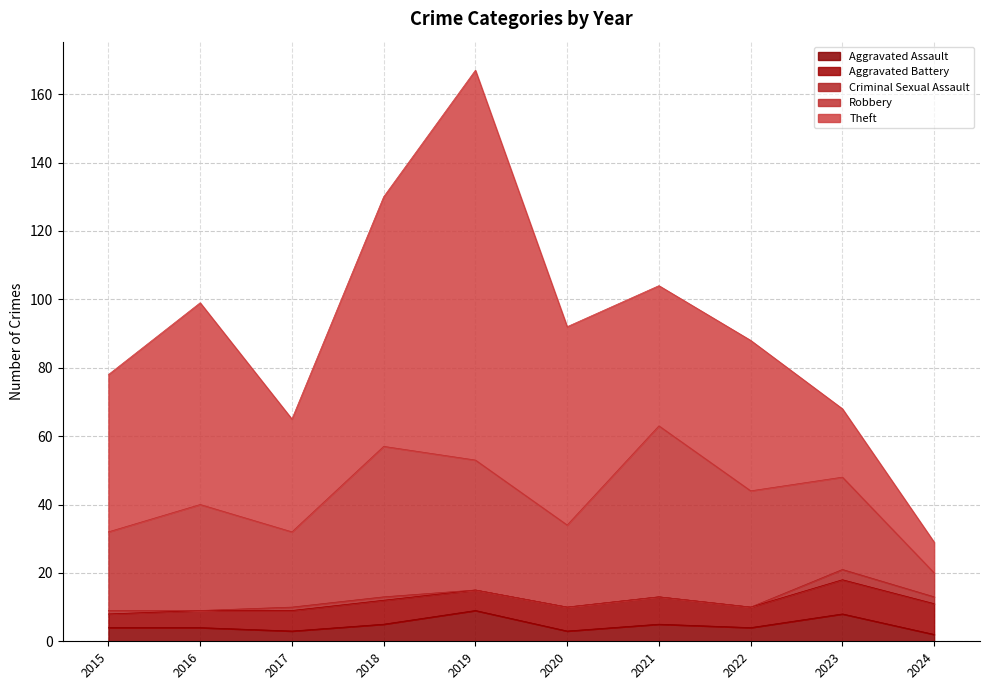

True or false: Aggravated Battery and Criminal Sexual Assault intersect in this chart.

False